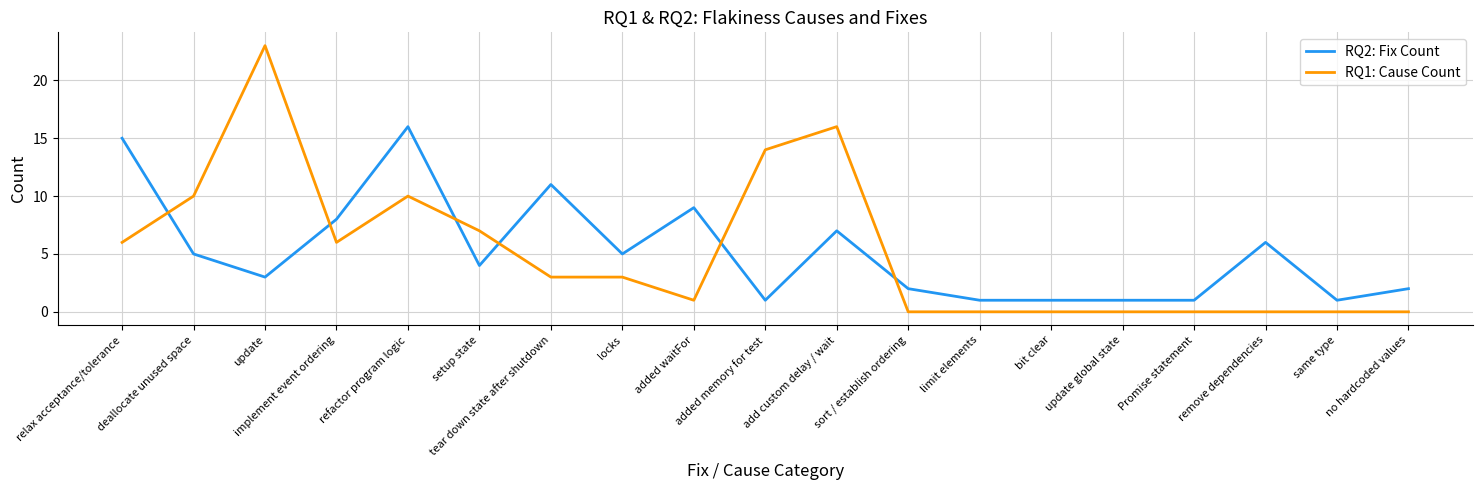

Reading left to right, what are all the values shown in this chart?

RQ2: Fix Count: 15	5	3	8	16	4	11	5	9	1	7	2	1	1	1	1	6	1	2
RQ1: Cause Count: 6	10	23	6	10	7	3	3	1	14	16	0	0	0	0	0	0	0	0